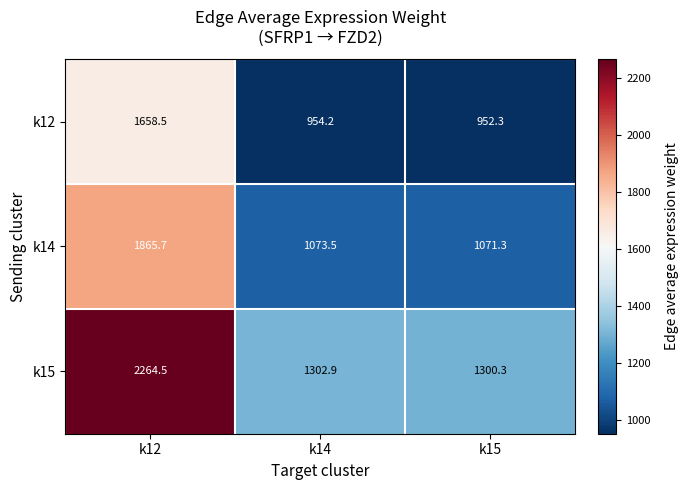

Which series has the largest range (max minus min)?

k15